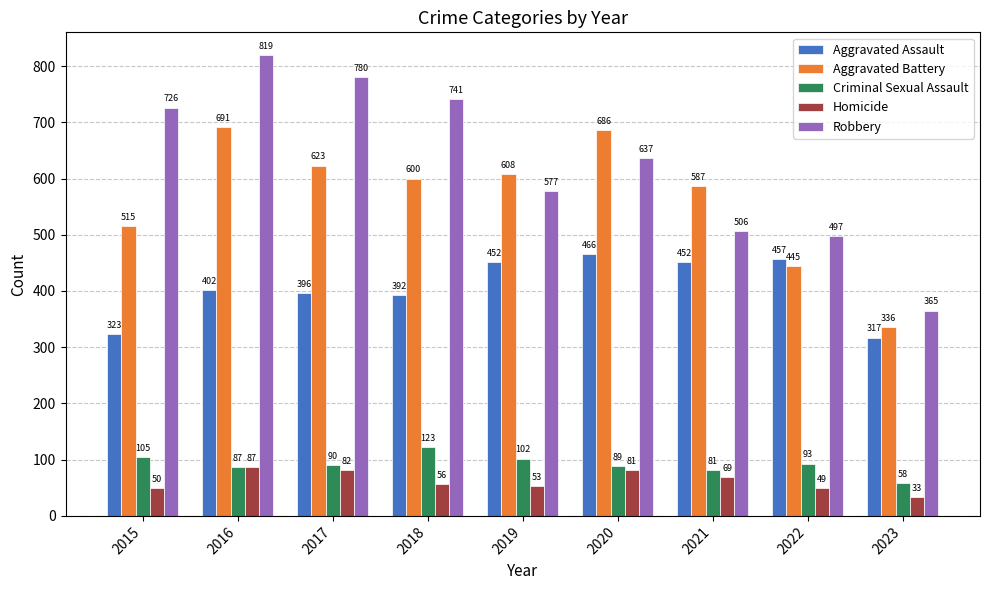

What is the greatest value displayed?

819